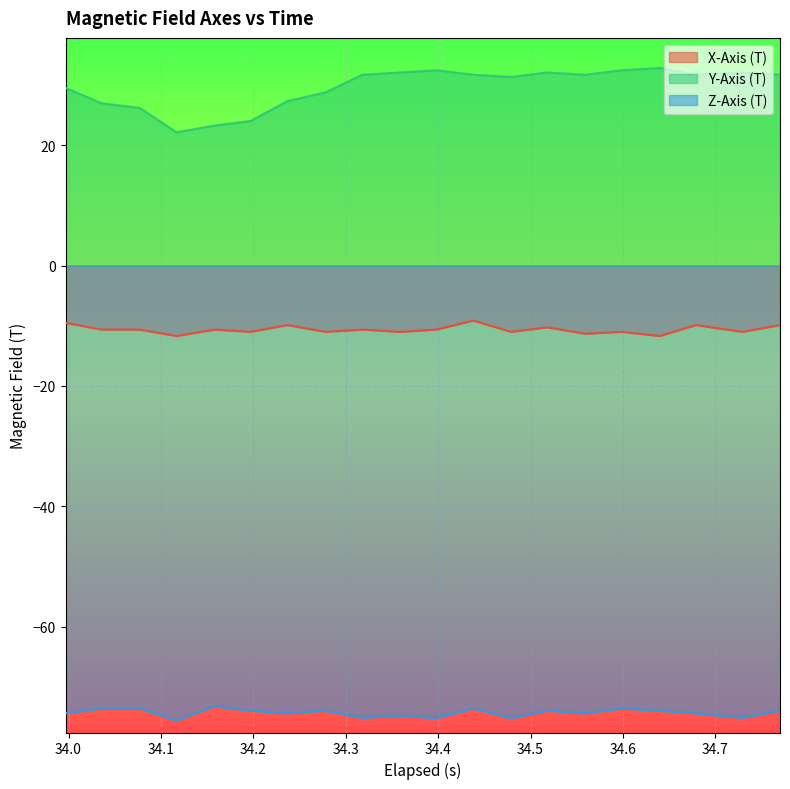

Which series has the widest spread of values?

Y-Axis (T)